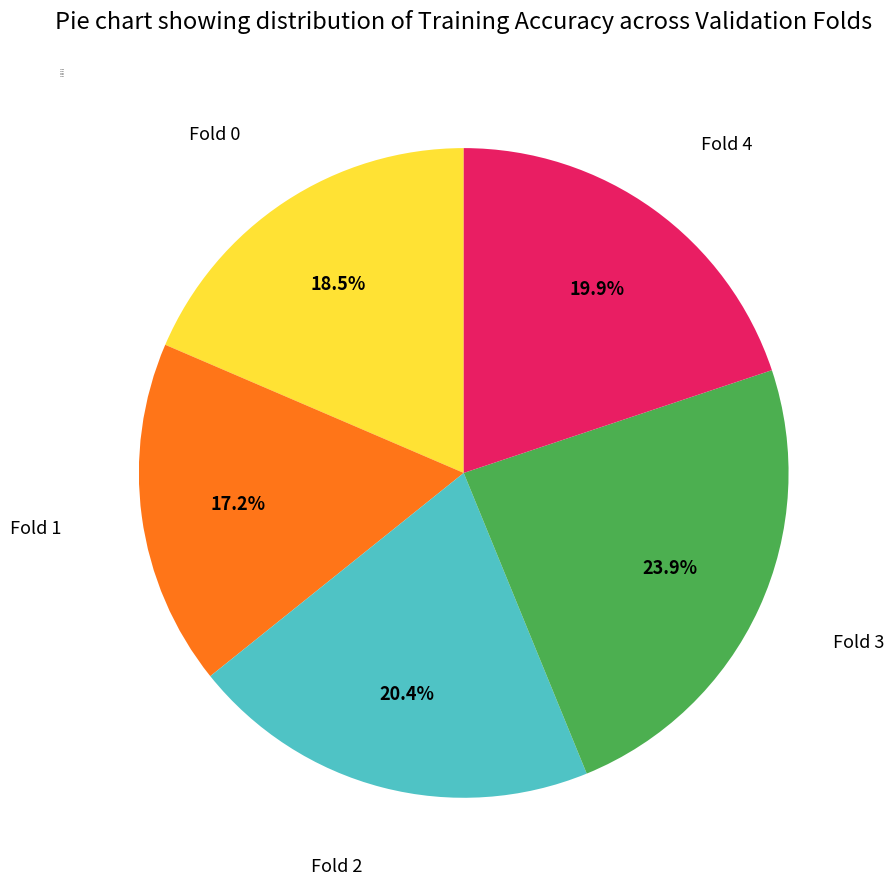

What is the ratio of the value at Fold 4 to the value at Fold 3?

0.8